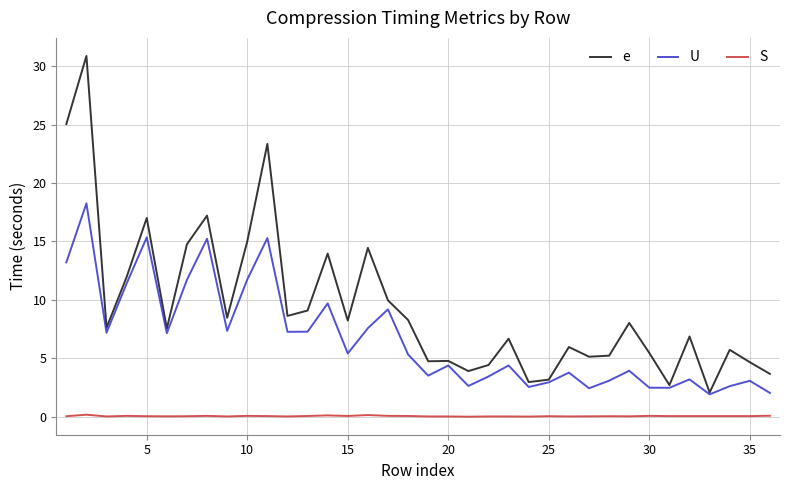

What is the average value of the e series?

9.4